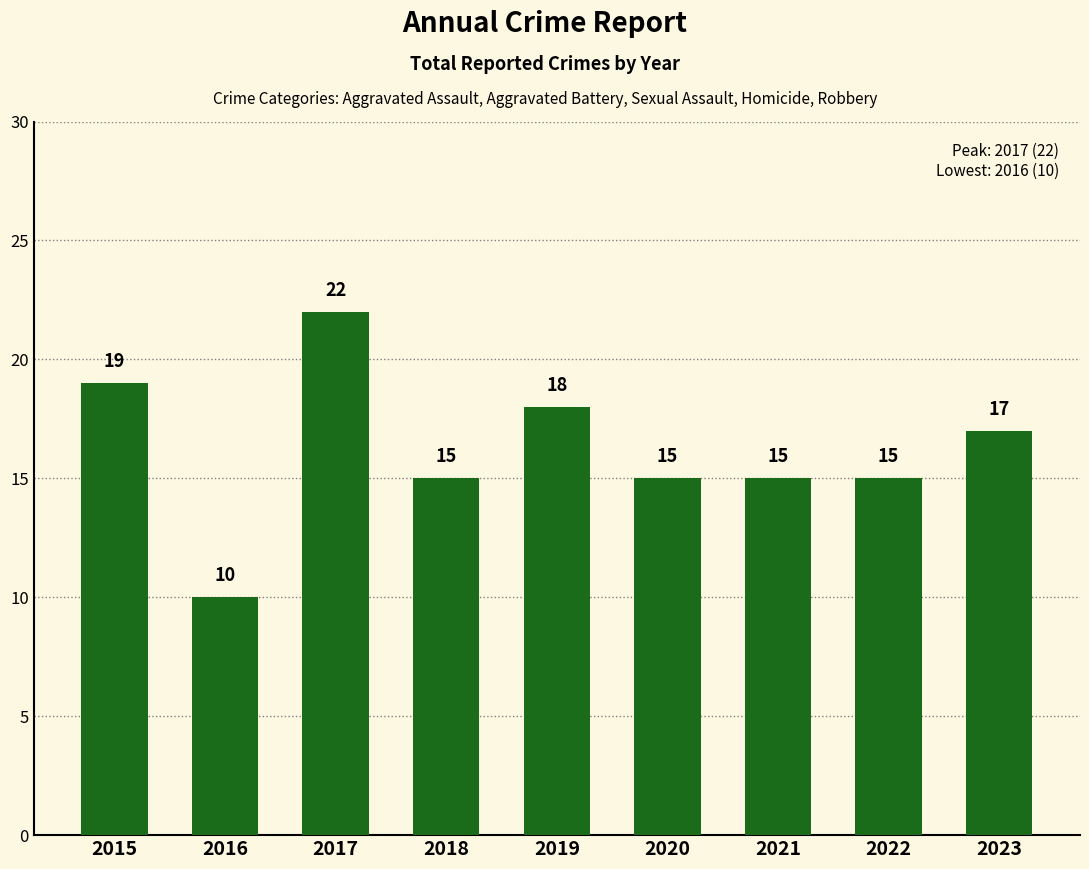

True or false: the data shows 15 at 2020.

True